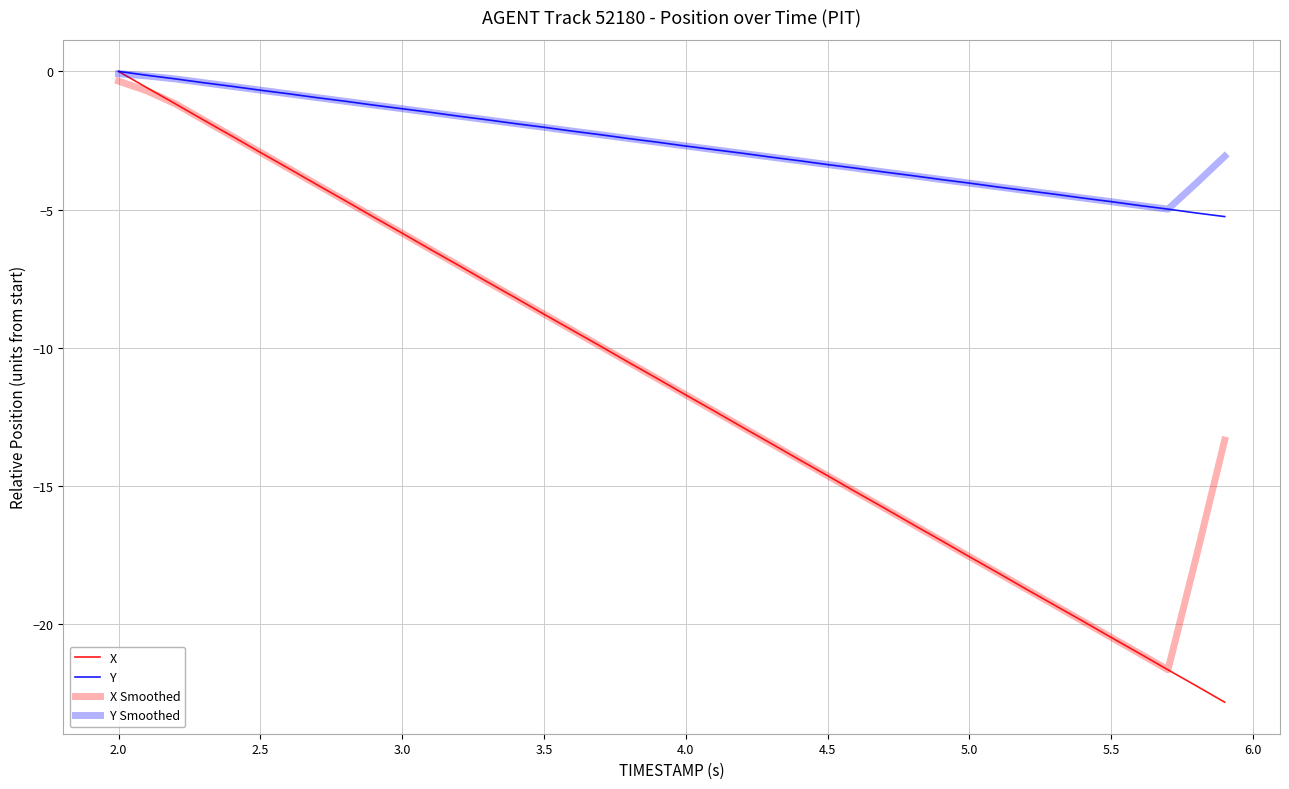

Count the number of data series in this chart.

4